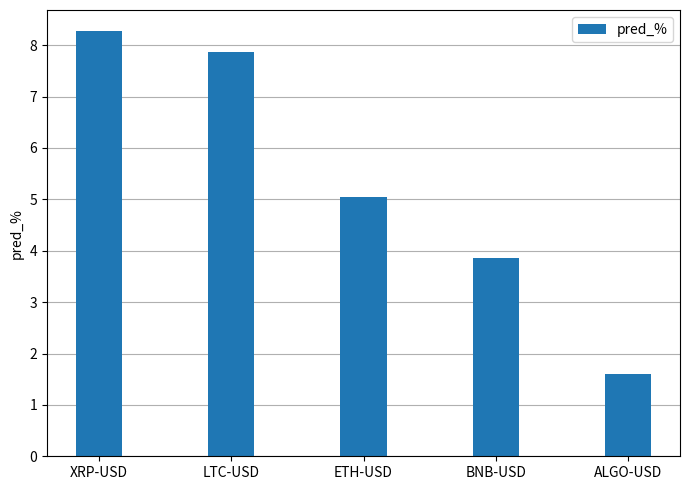

What is the difference between the second highest and second lowest values?

4.0